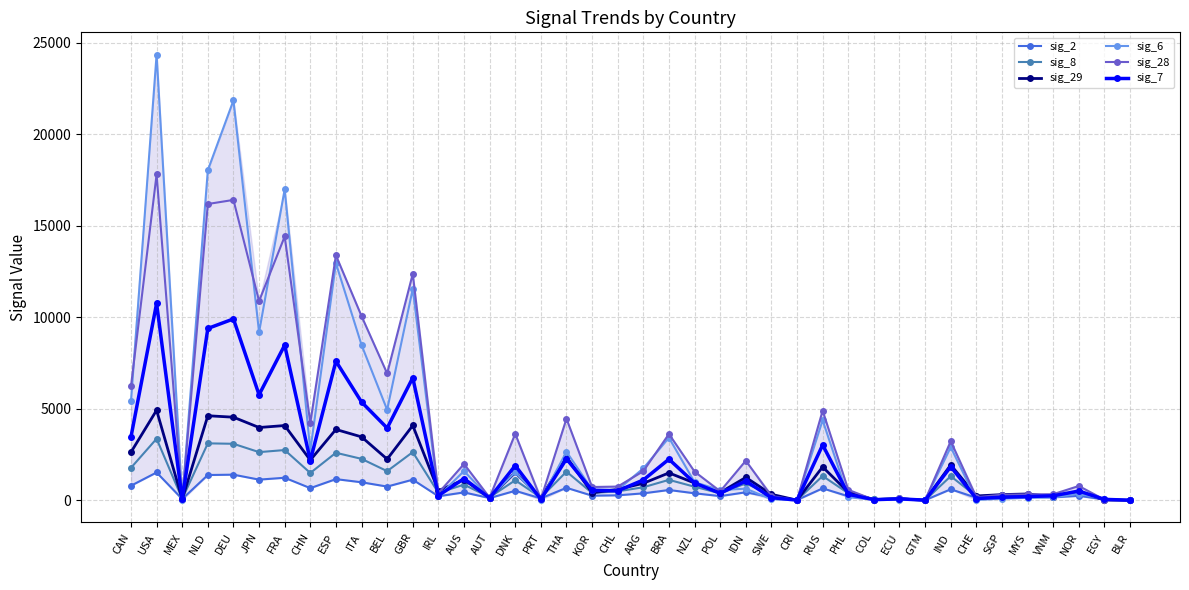

The value of sig_2 at CHN is 659. True or false?

True